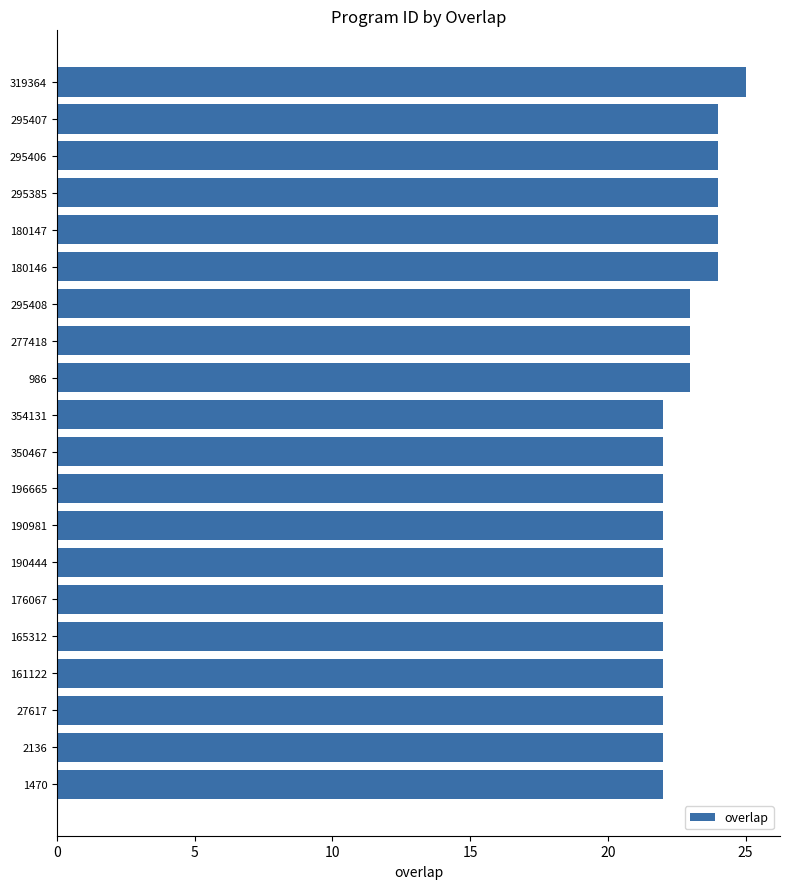

What is the ratio of the value at 190444 to the value at 190981?

1.0